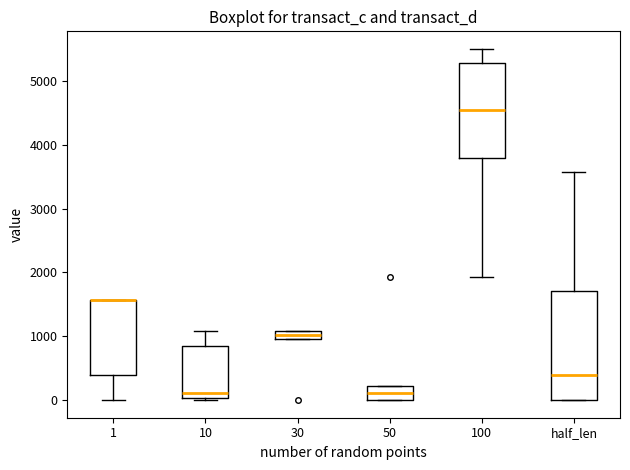

Where does the upper whisker of the box for 100 end on the y-axis? The values are not printed on the chart, so give them approximately, as read against the axis.

5500